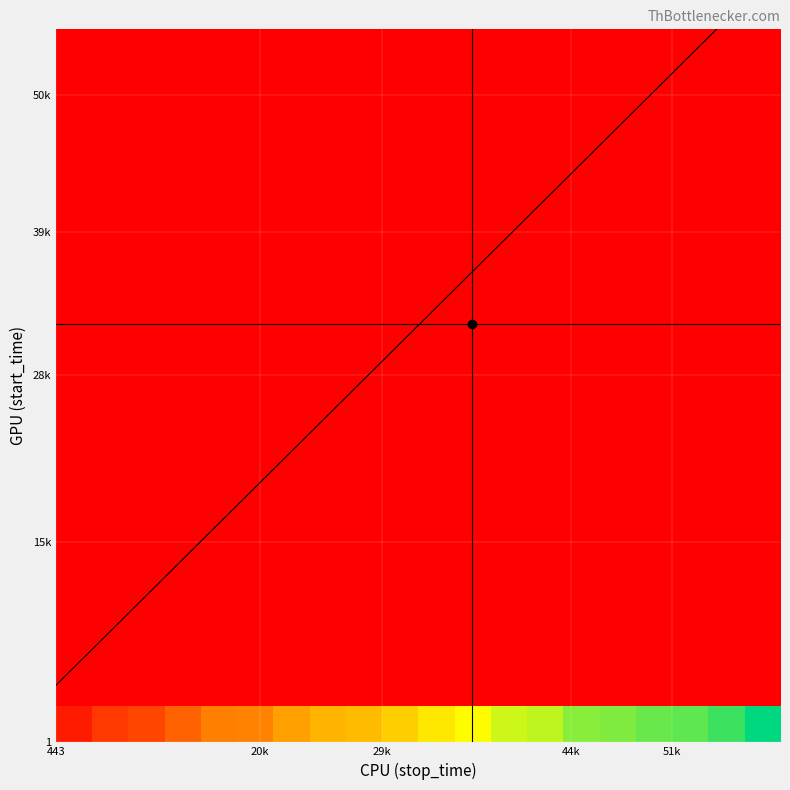

Is it true that start equals 0.0 at 2014-2064?

False